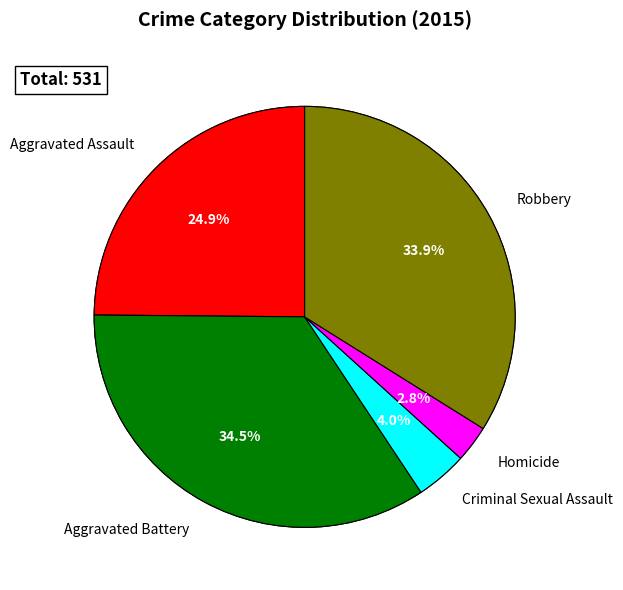

Is it true that Criminal Sexual Assault is 4% of the pie?

True